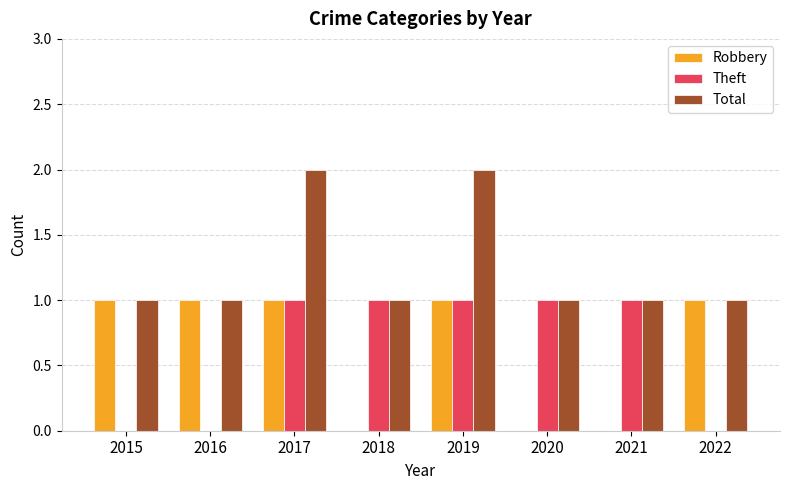

How many distinct data groups are displayed?

3